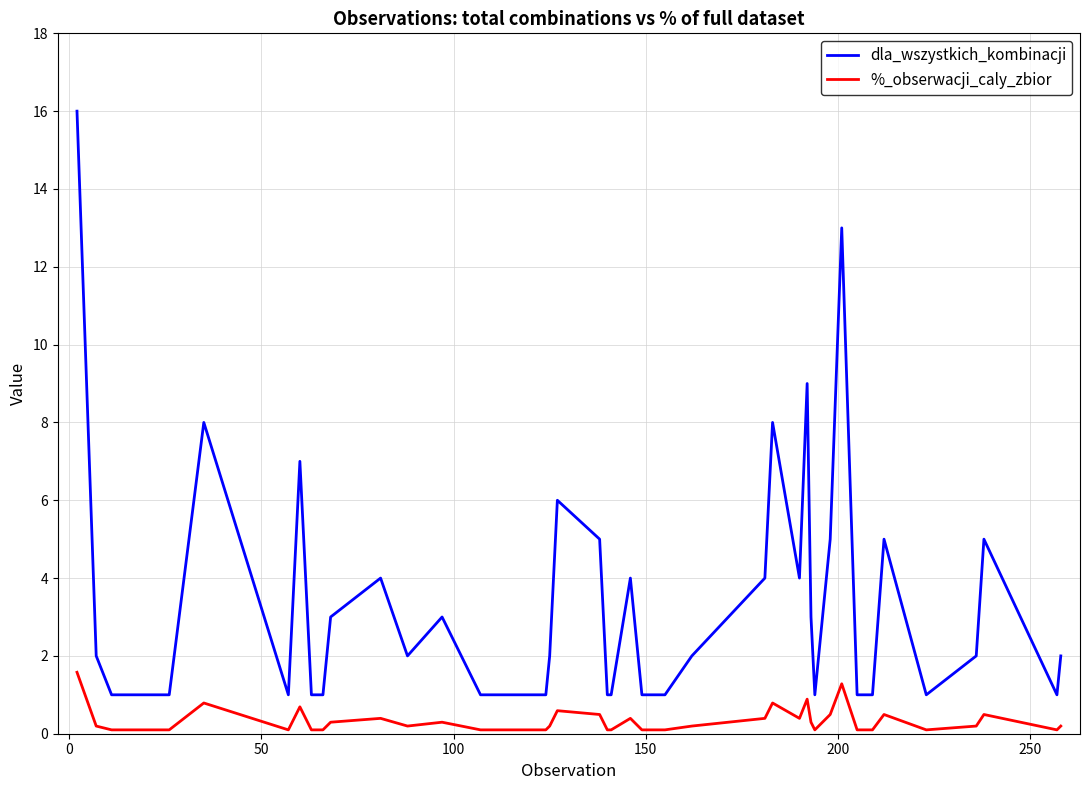

Which series has the largest range (max minus min)?

dla_wszystkich_kombinacji